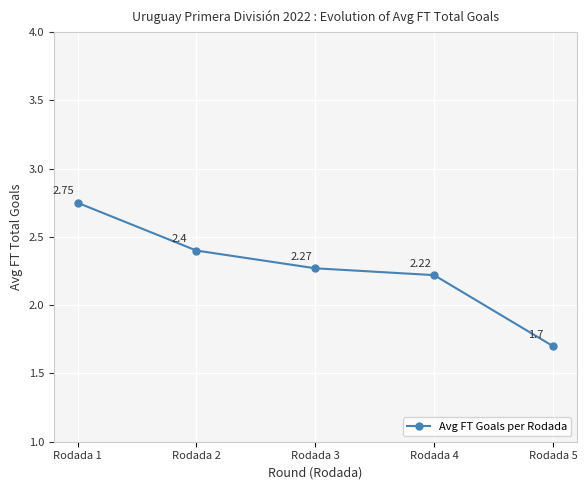

Rank the categories by value from lowest to highest.

Rodada 5, Rodada 4, Rodada 3, Rodada 2, Rodada 1